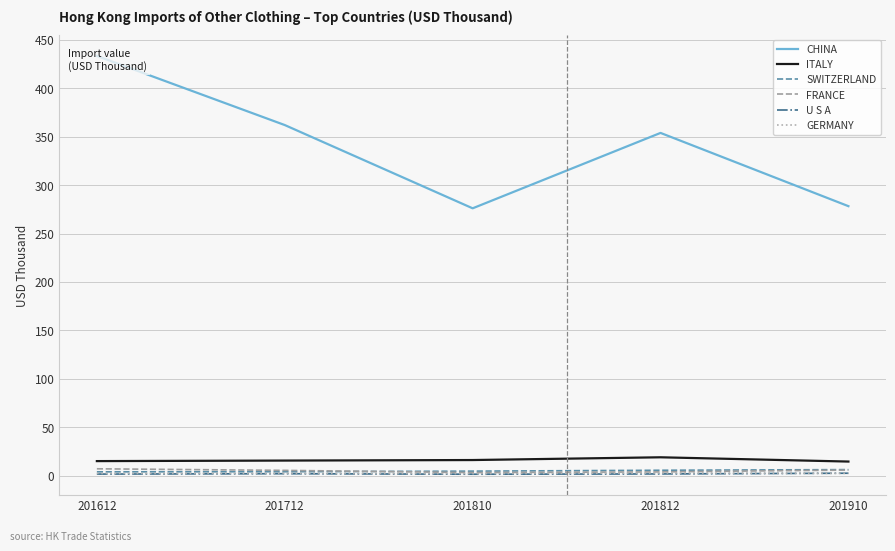

At which label does SWITZERLAND first exceed 4?

201810